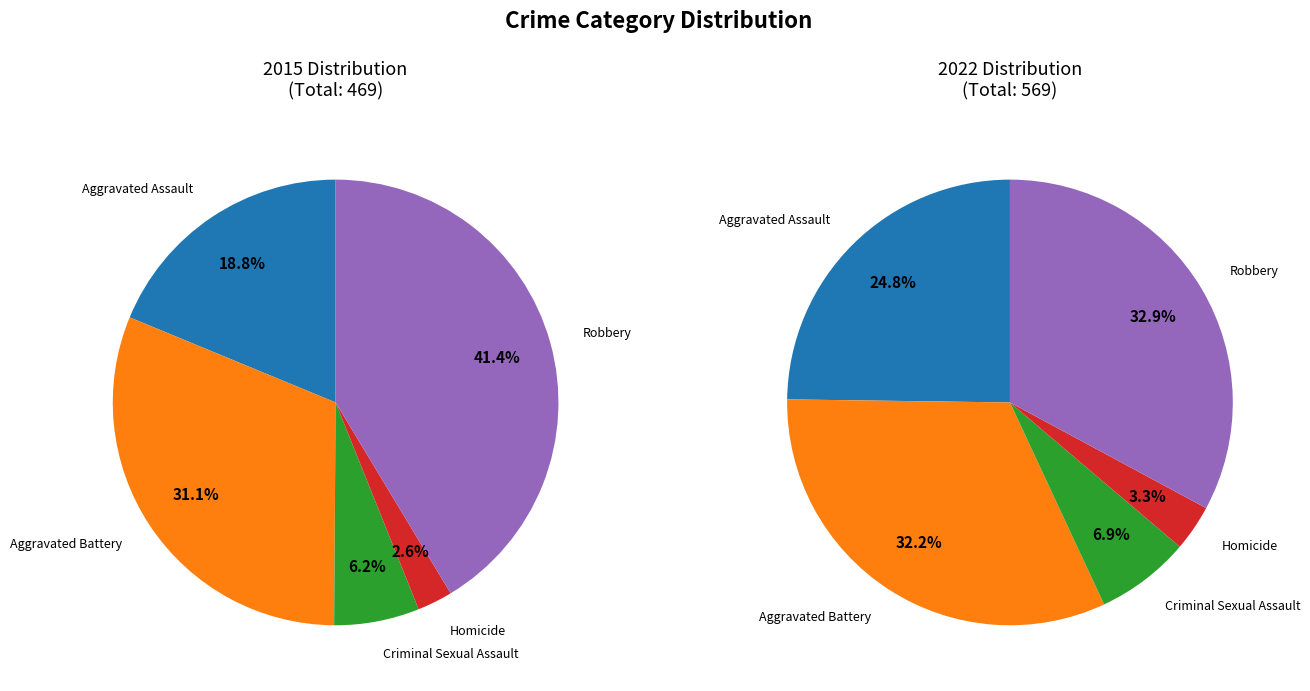

To the nearest percent, what percentage of the pie is Aggravated Battery?

32%